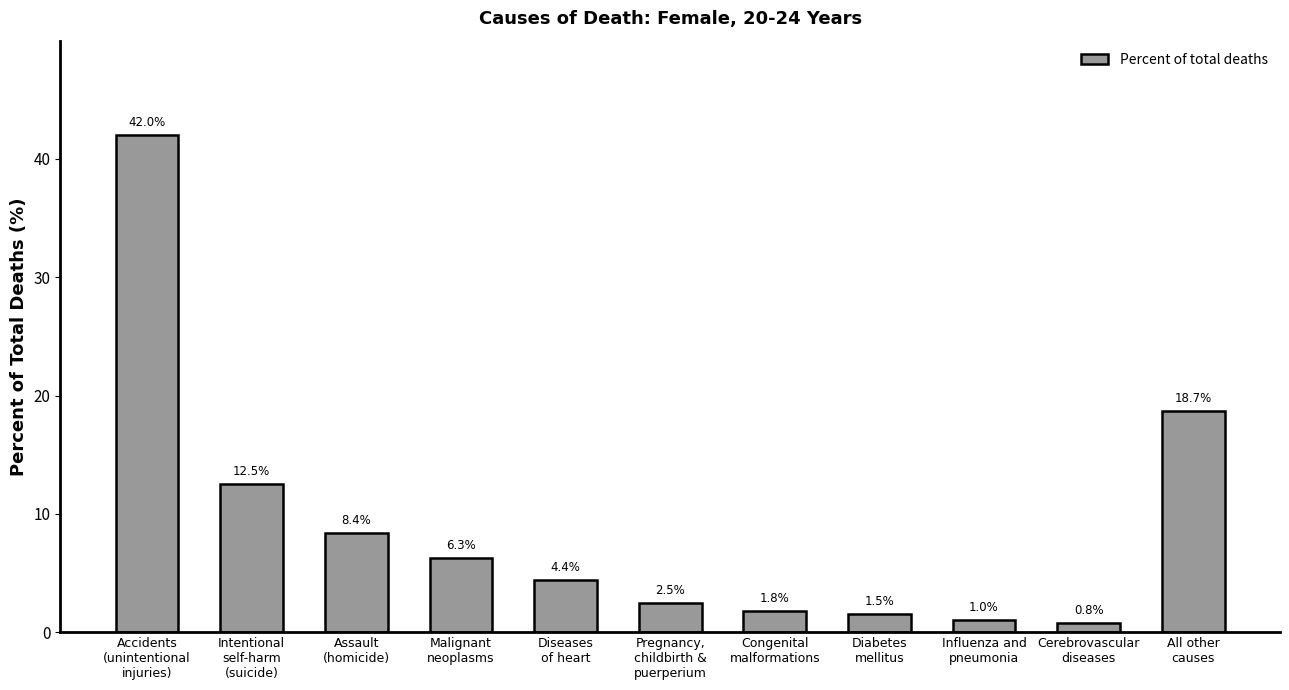

How many bars are there in total?

11